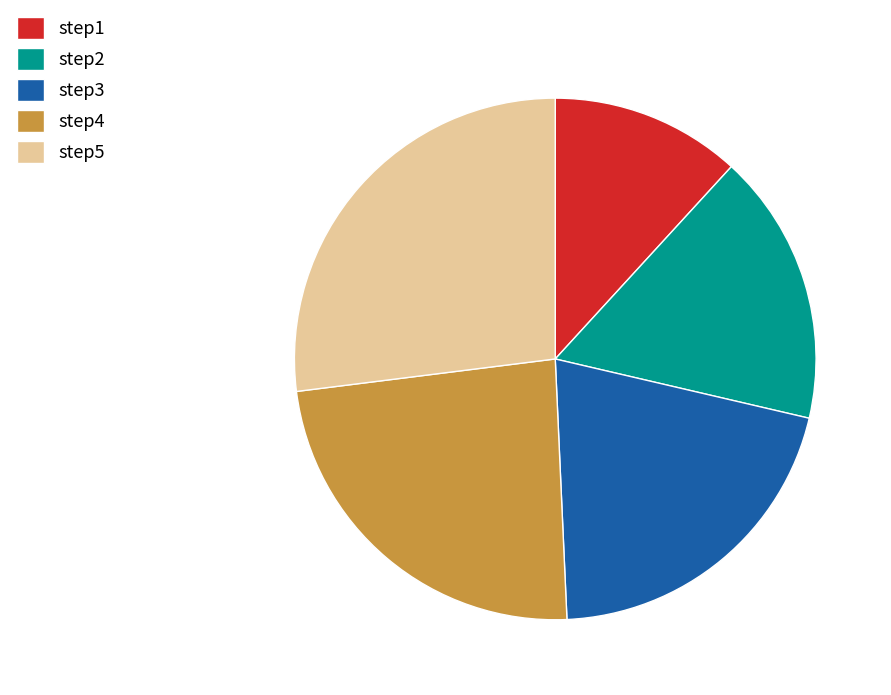

Rank the categories by value from lowest to highest.

step1, step2, step3, step4, step5